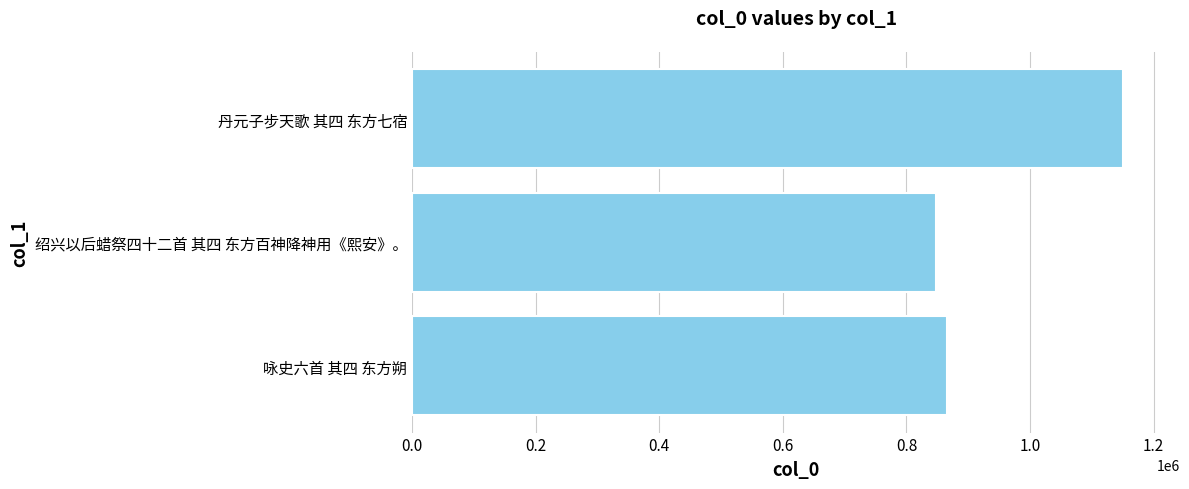

What is the sum of all values?

2864374